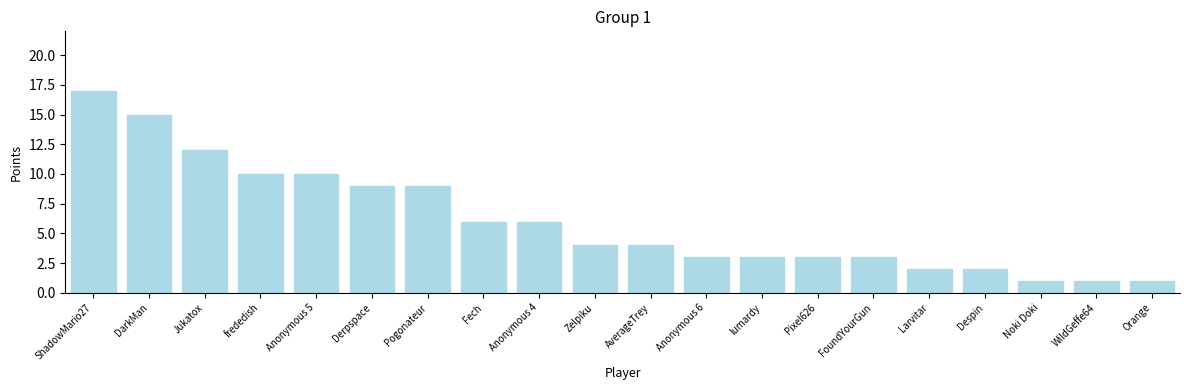

What value does the data have at ShadowMario27, to the nearest 5?

15